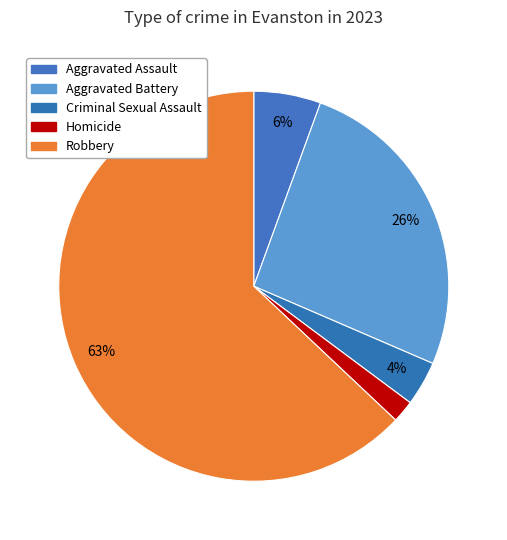

Count the number of slices in the pie.

5